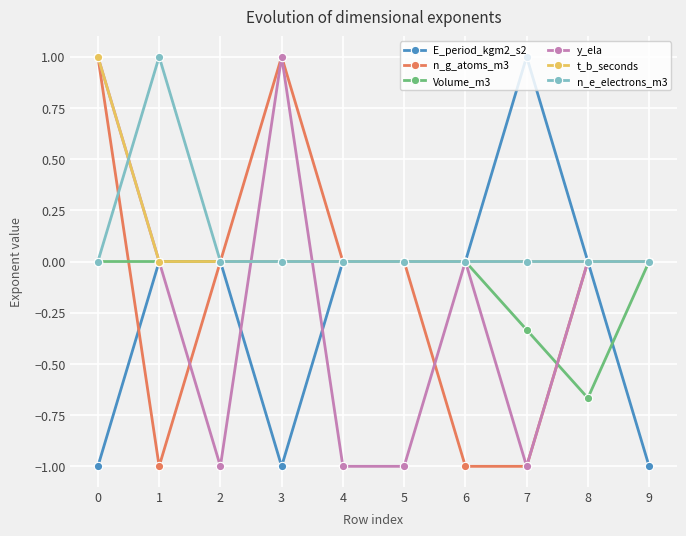

Is it true that n_e_electrons_m3 equals 0.4 at 0?

False